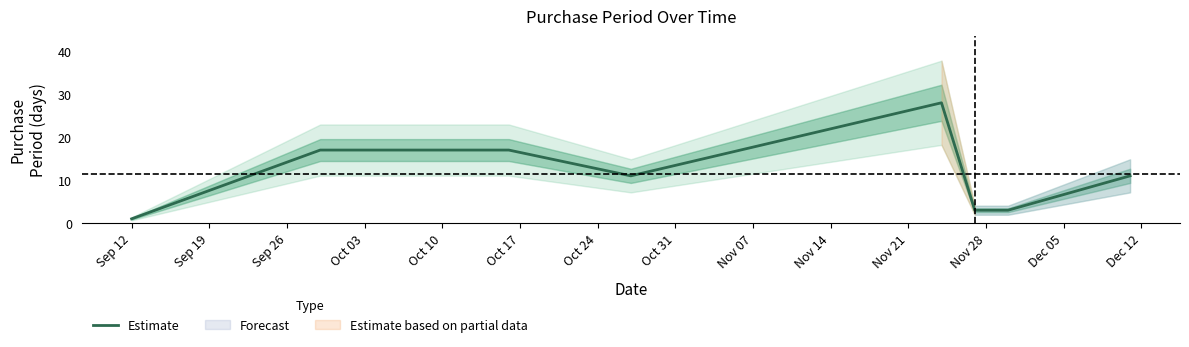

Reading left to right, list all the values displayed in this chart.

1	17	17	11	28	3	3	11